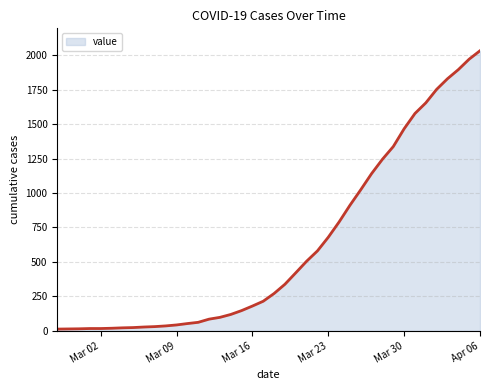

What is the difference between the maximum and minimum values?

2019